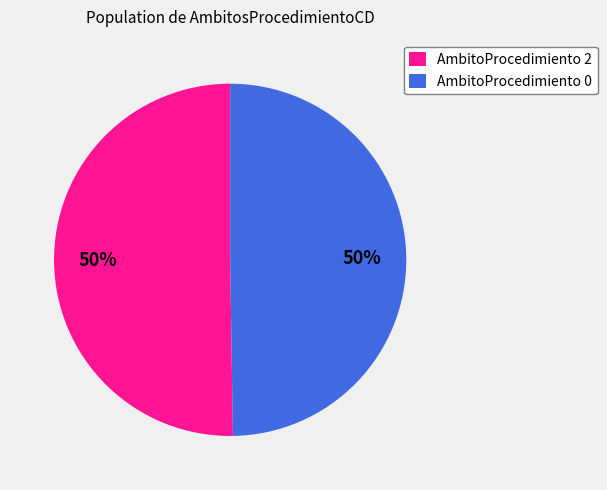

Do AmbitoProcedimiento 0 and AmbitoProcedimiento 2 together represent more than half of the pie?

Yes